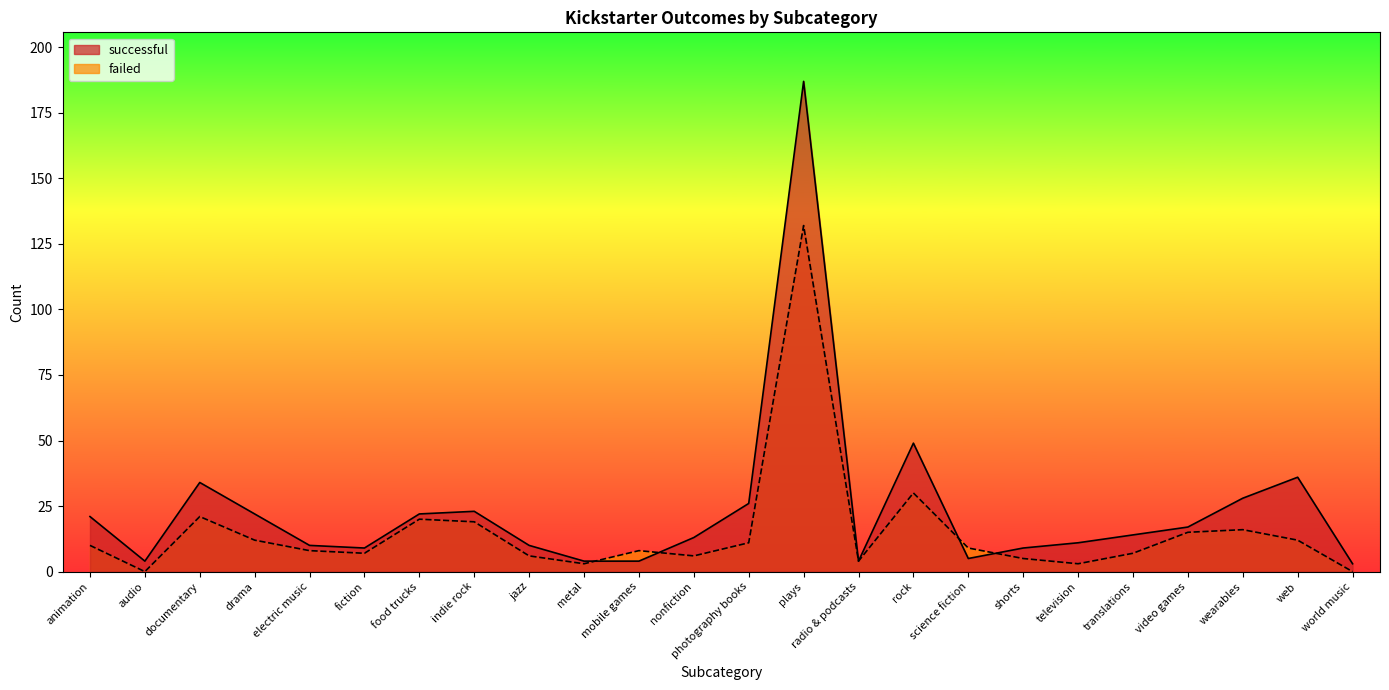

How many series are shown in this chart?

2